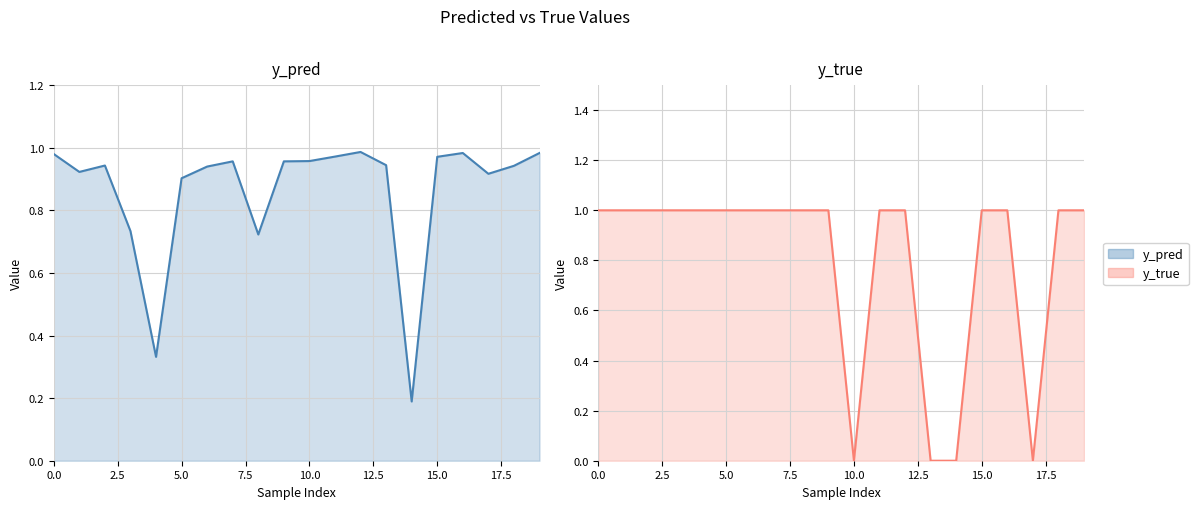

What position from the right is 14?

6